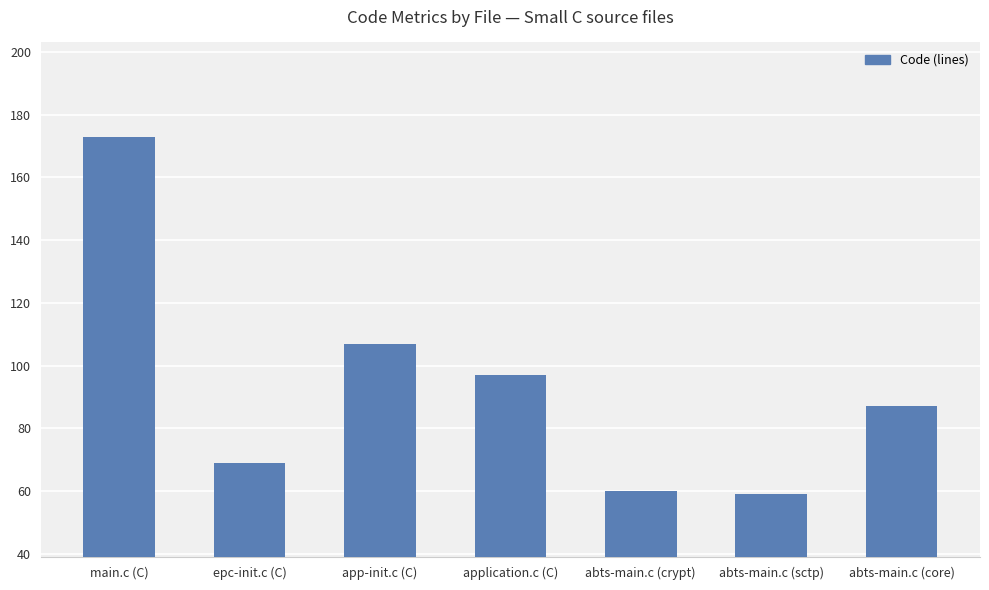

What is the value of the 7th bar from the left?

87